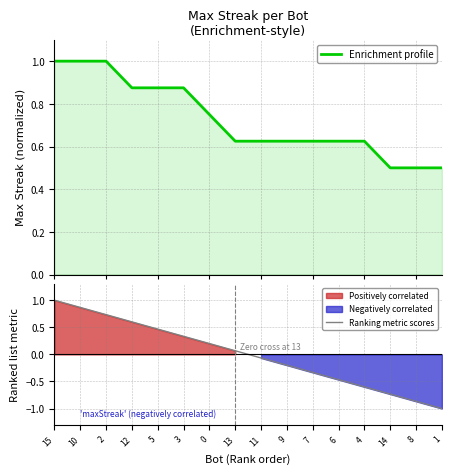

What is the highest value of the Enrichment profile series?

1.0